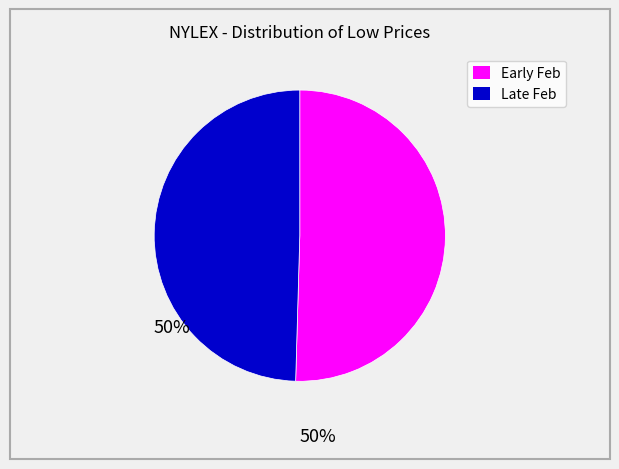

Does any single category account for the majority?

Yes